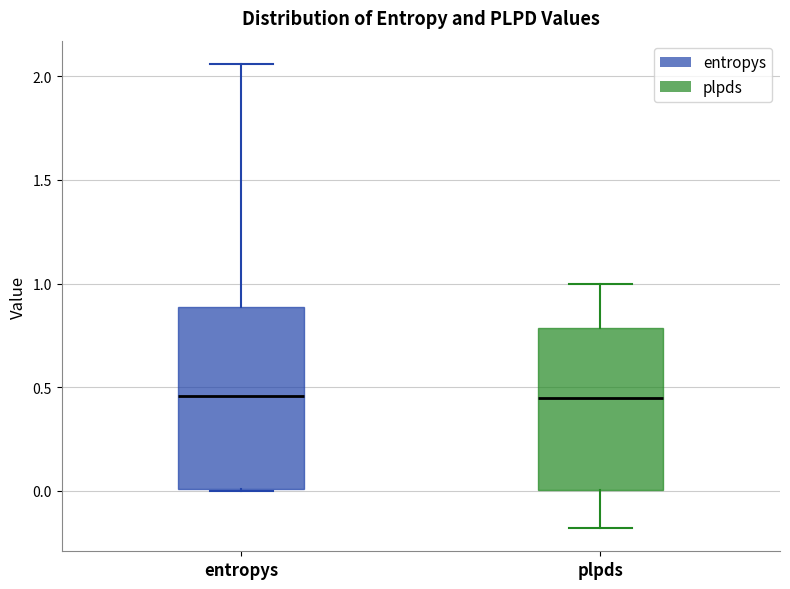

Where does the lower whisker of the box for plpds end on the y-axis? The values are not printed on the chart, so give them approximately, as read against the axis.

-0.20